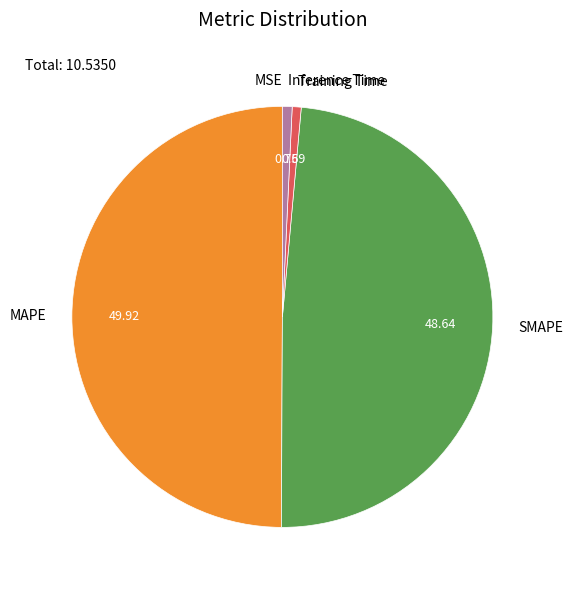

Which has a higher value, SMAPE or Inference Time?

SMAPE